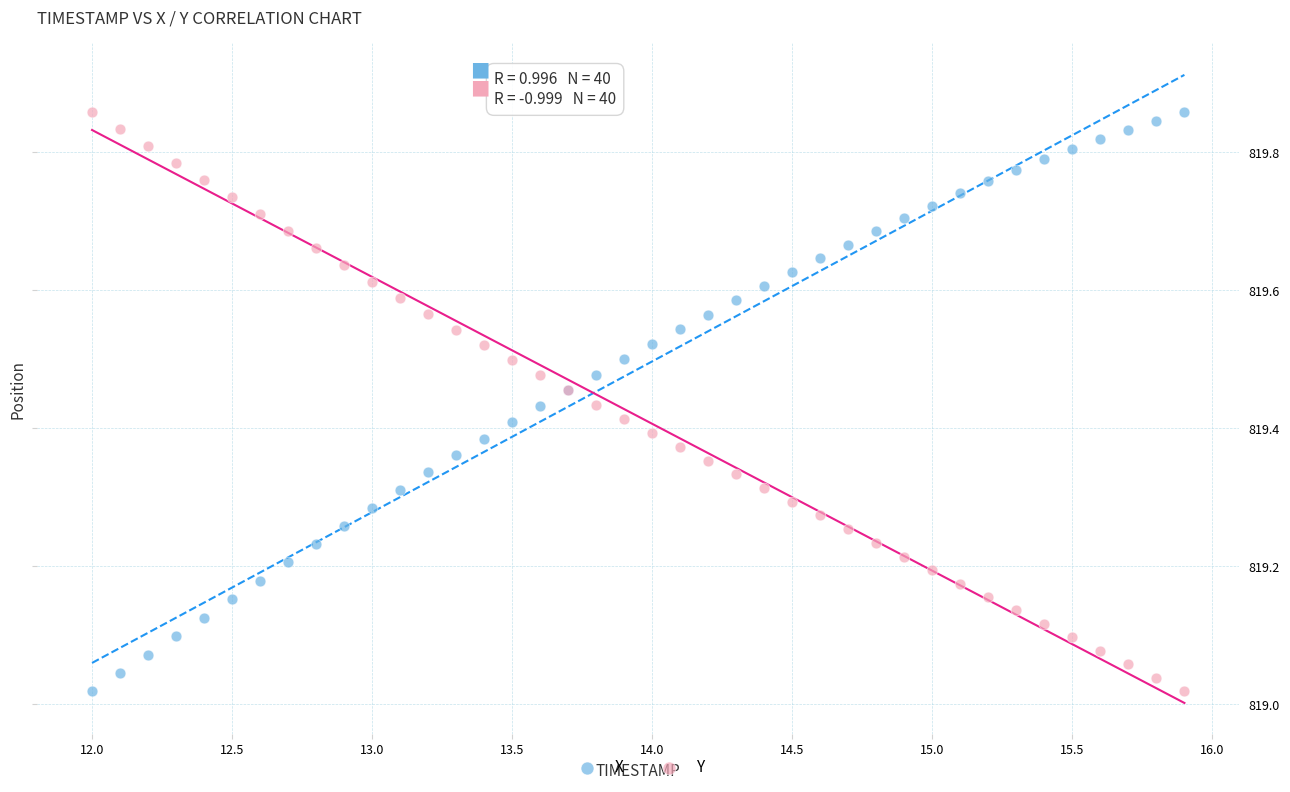

What is the X range (max minus min) for the scatter plot?

3.9